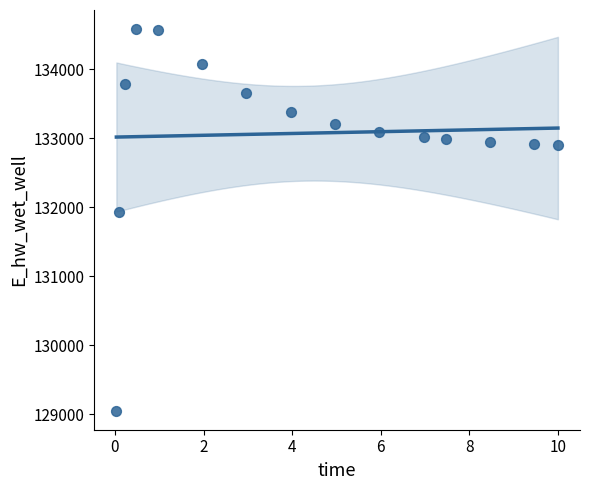

What Y value in the scatter plot is closest to 131819?

131939.4